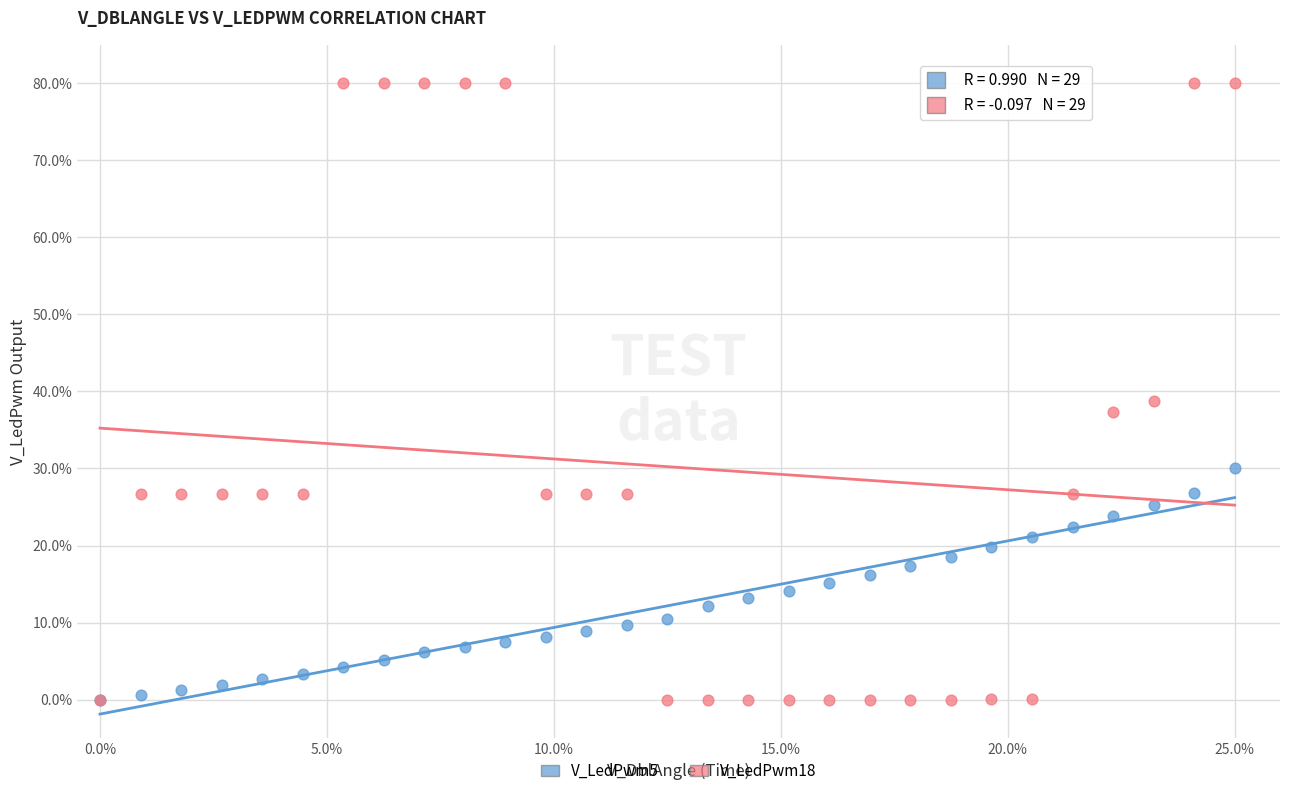

Across all series, what Y value is closest to 40?

38.8